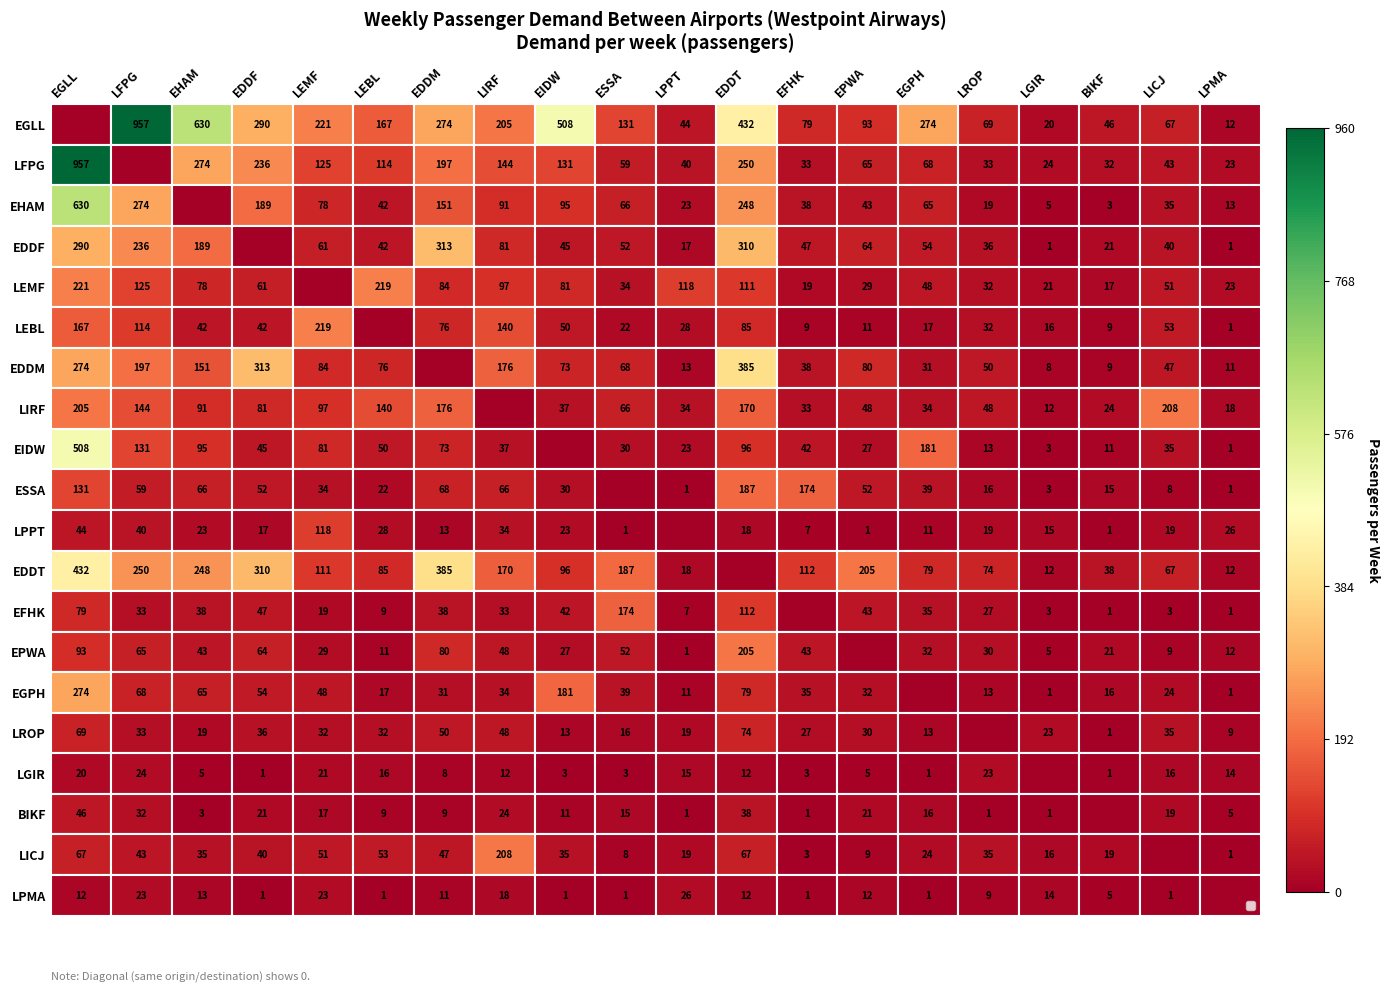

How many series are shown in this chart?

20